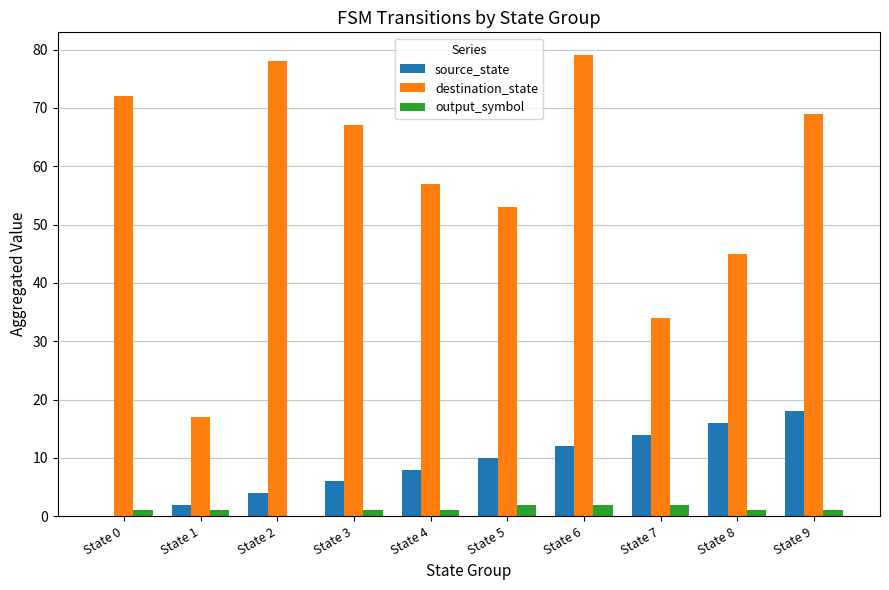

What is the sum of all destination_state values?

571